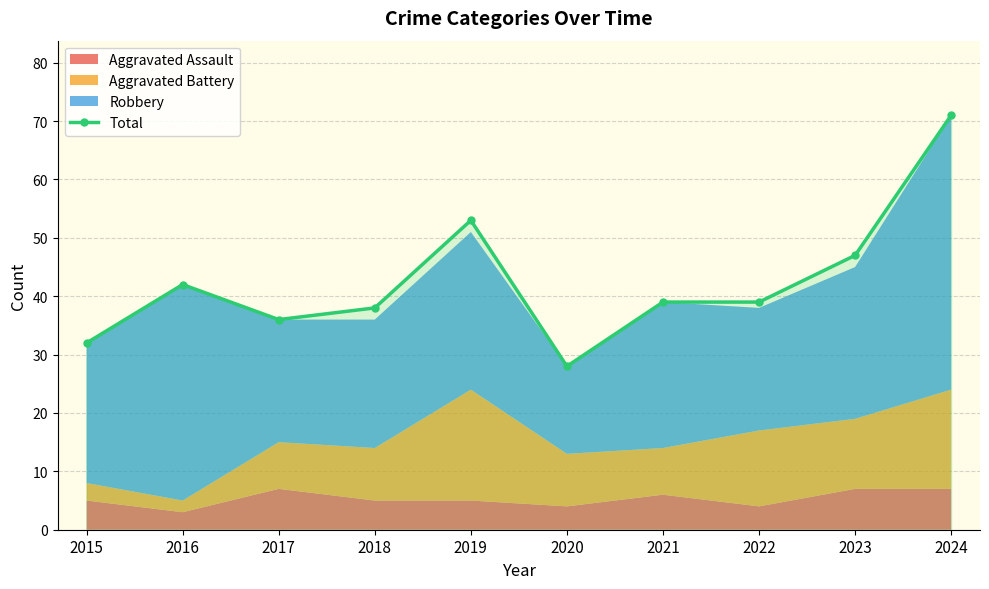

How many categories are shown in the chart?

10